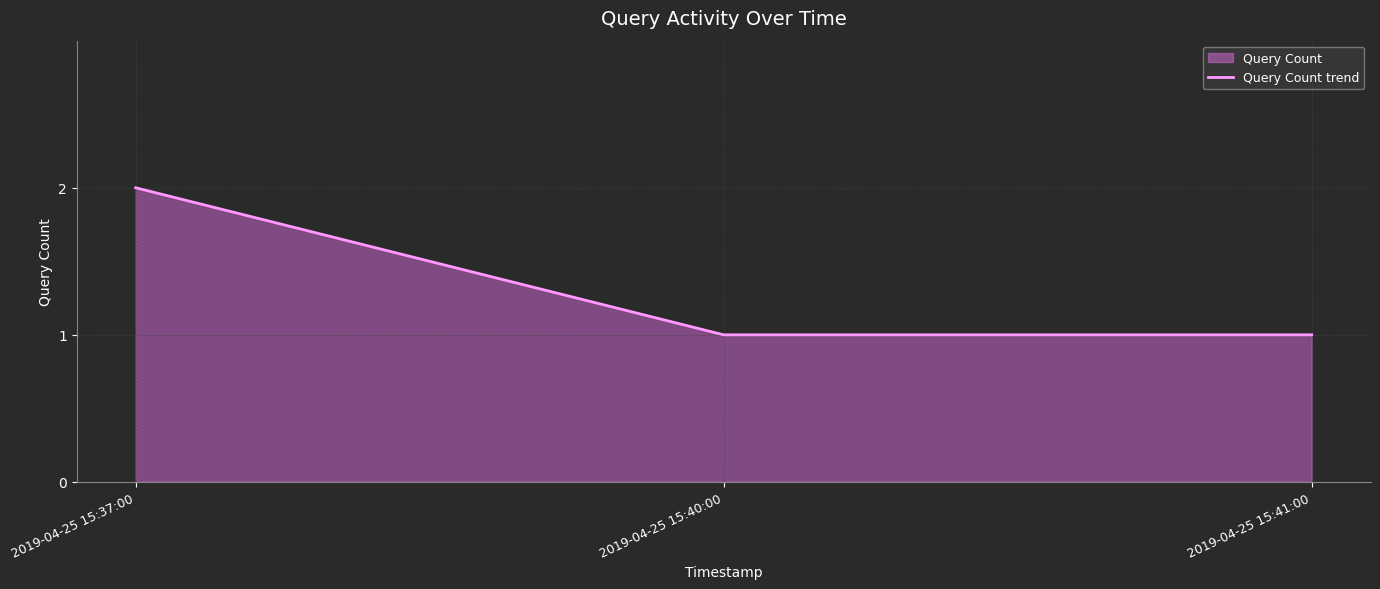

What is the change in value from 2019-04-25 15:37:00 to 2019-04-25 15:40:00?

-1